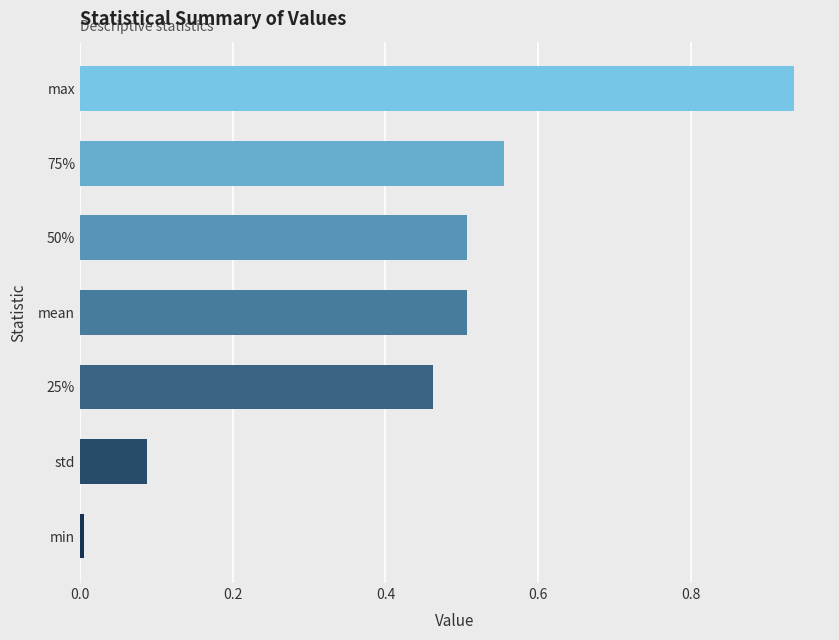

What is the change in value from 50% to max?

+0.4